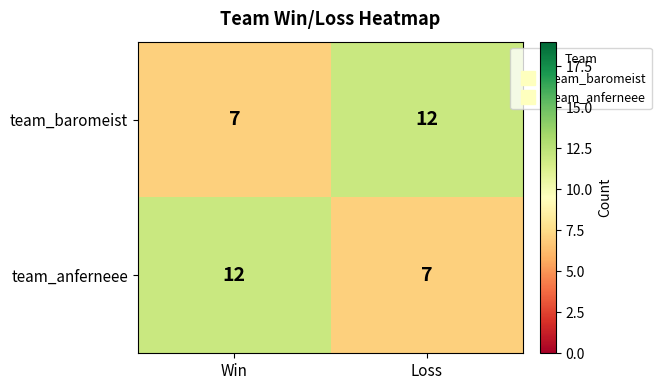

What is the total value across all series at Loss?

19